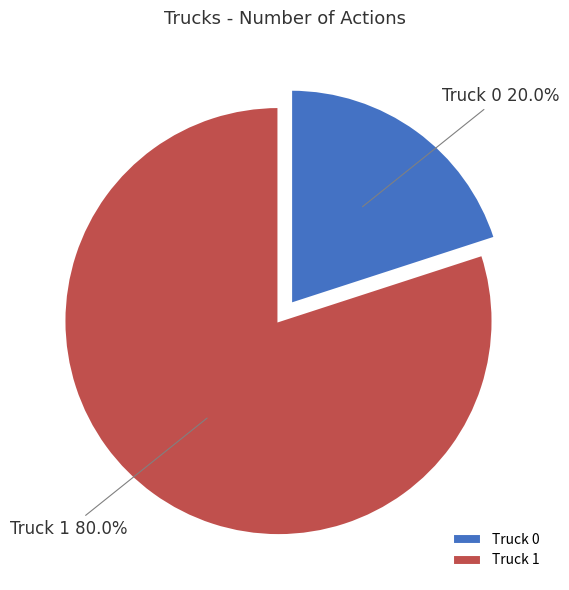

What percentage is the Truck 0 slice, to the nearest percent?

20%